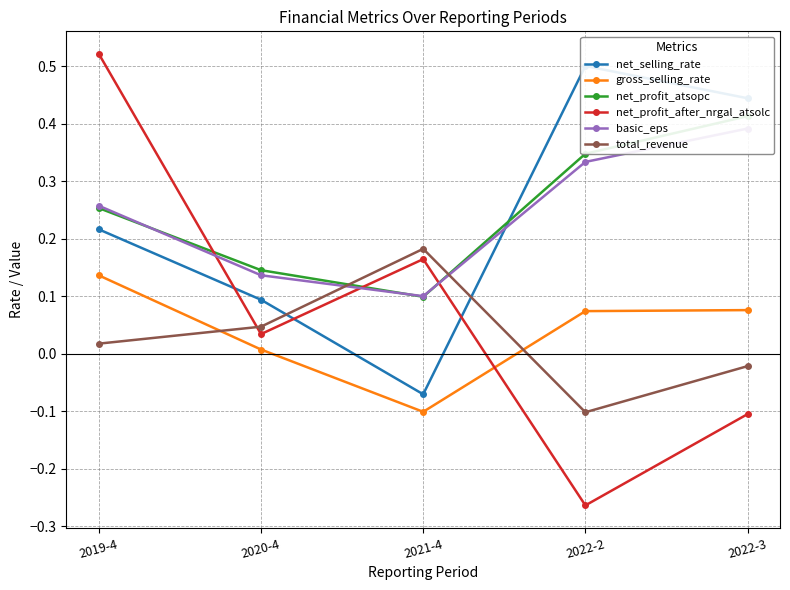

The value of gross_selling_rate at 2019-4 is 0.1. True or false?

True